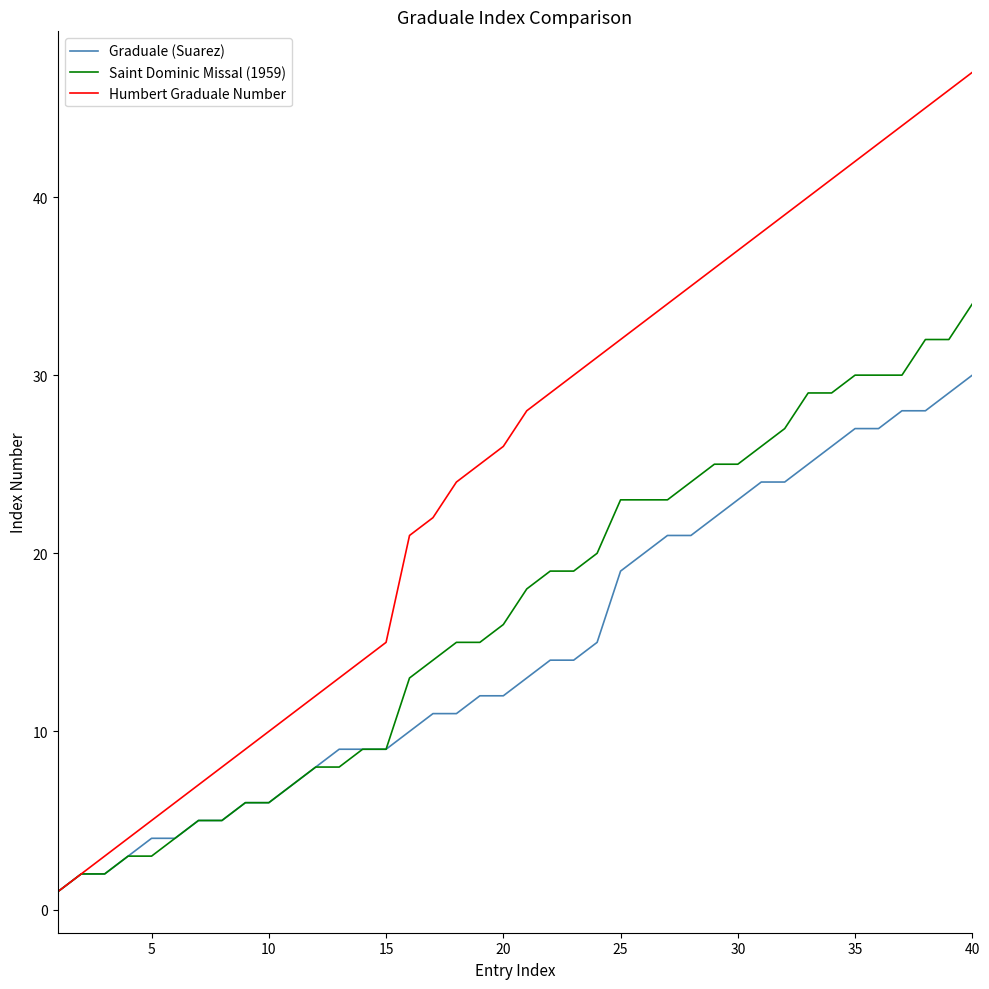

What is the minimum value for Graduale (Suarez)?

1